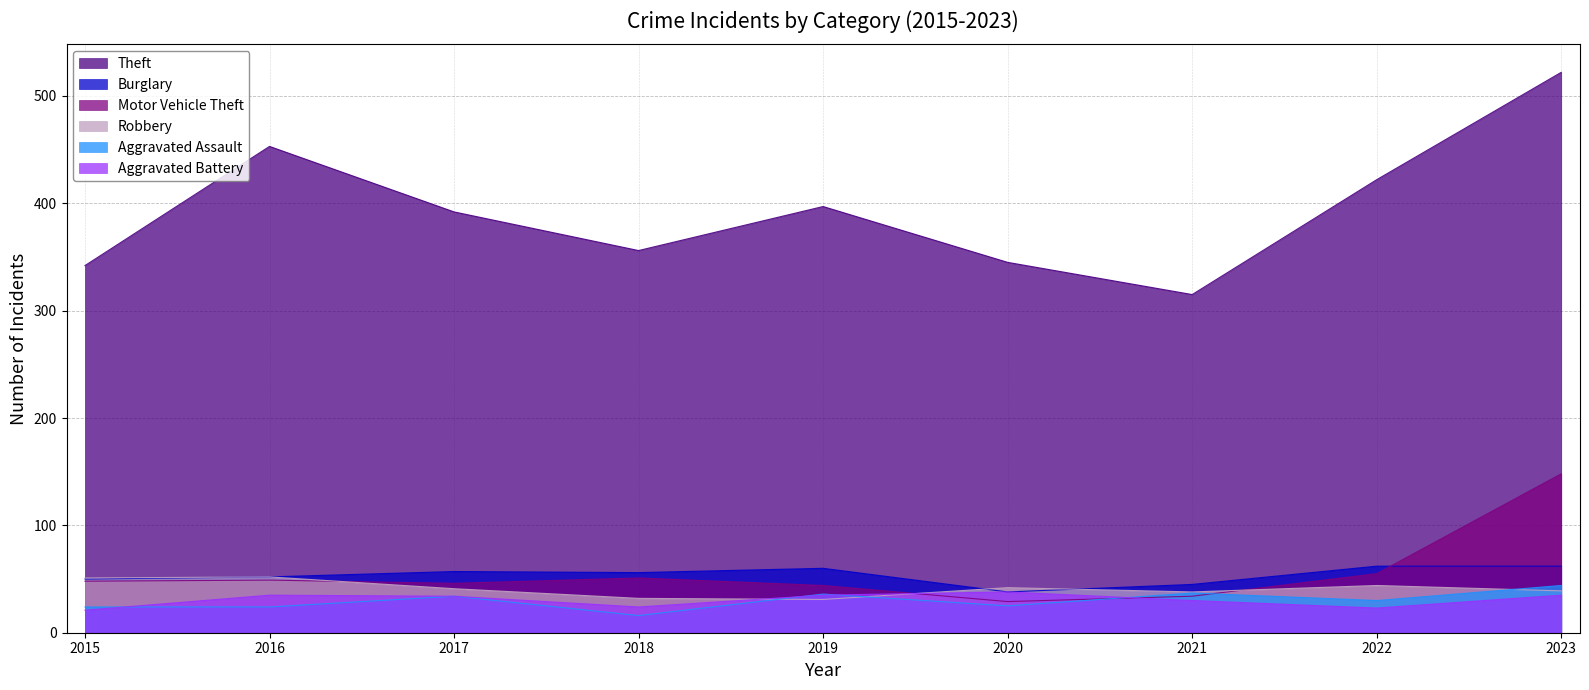

Which series has the largest total across all categories?

Theft